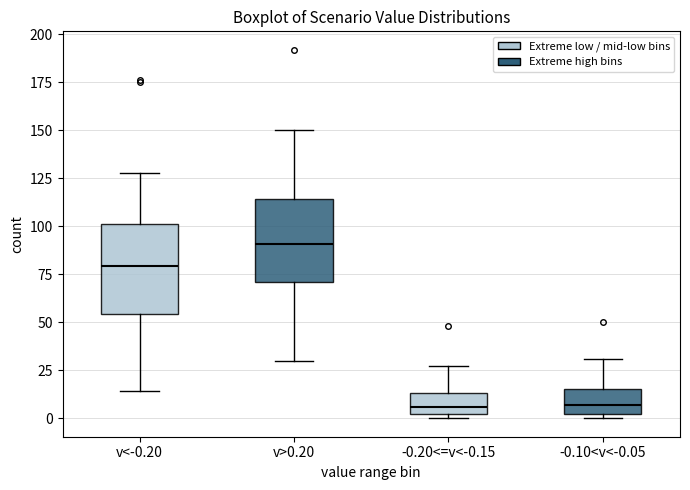

Reading left to right, read every box against the y-axis: the position of its median line, the range the box covers, and the ends of its whiskers. The values are not printed on the chart, so give them approximately, as read against the axis.

v<-0.20: median 80, box 55 to 100, whiskers 15 to 130
v>0.20: median 90, box 70 to 115, whiskers 30 to 150
-0.20<=v<-0.15: median 5, box 0 to 15, whiskers 0 (just below the box's lower edge) to 25
-0.10<v<-0.05: median 5, box 0 to 15, whiskers 0 (just below the box's lower edge) to 30